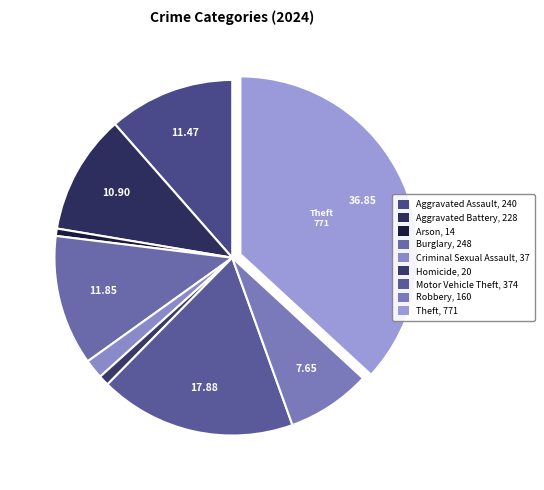

Count the number of slices in the pie.

9